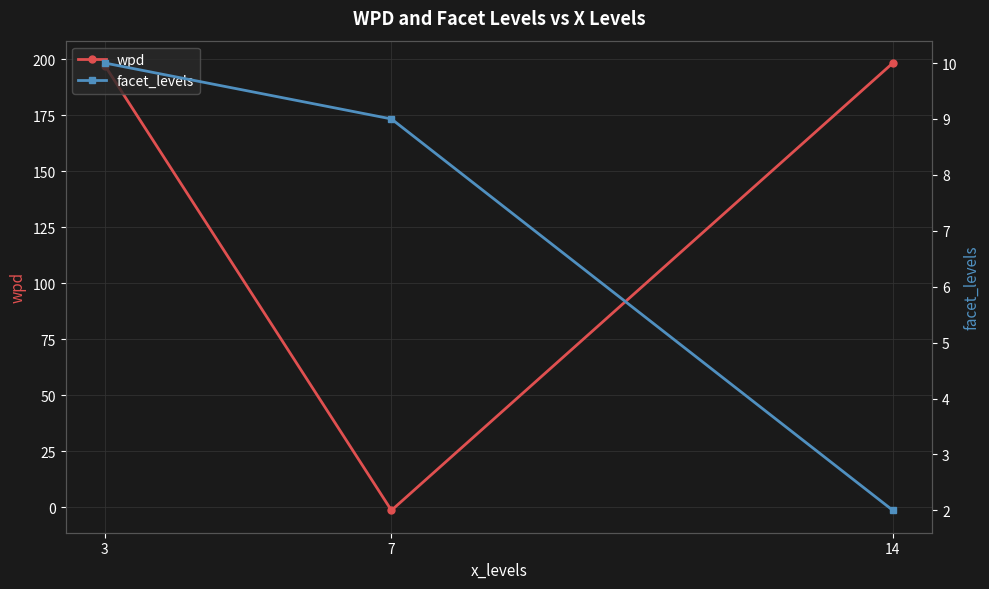

Reading left to right, what are all the values shown in this chart?

wpd: 197.1	-1.4	198.3
facet_levels: 10.0	9.0	2.0